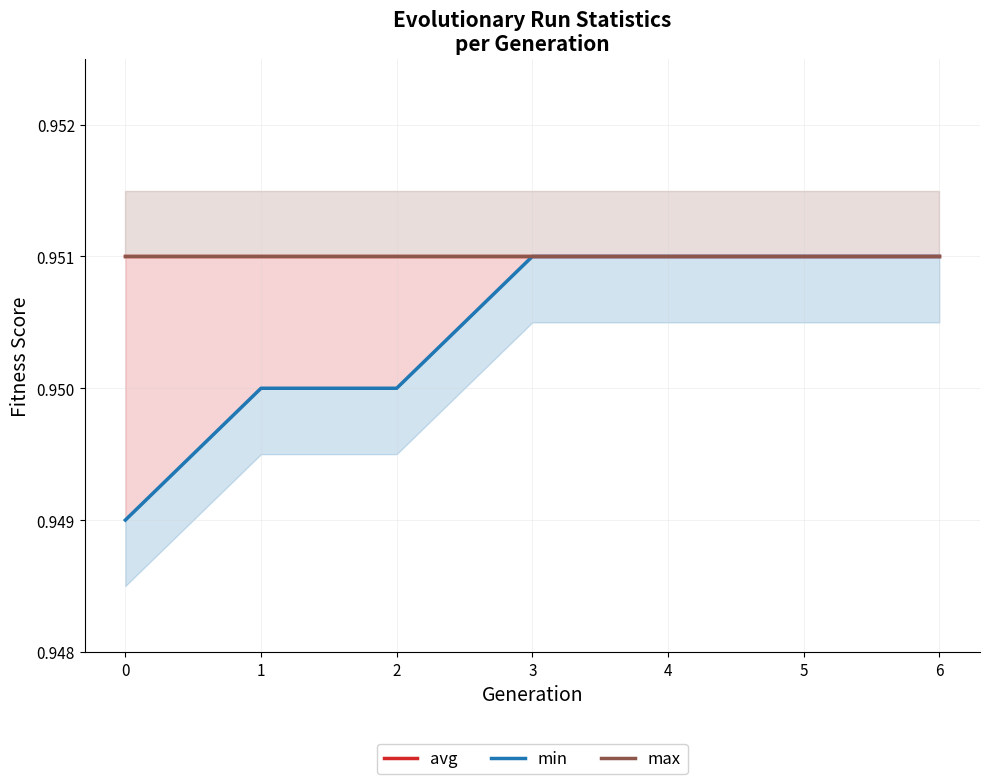

At which category is the sum across all series the highest?

3